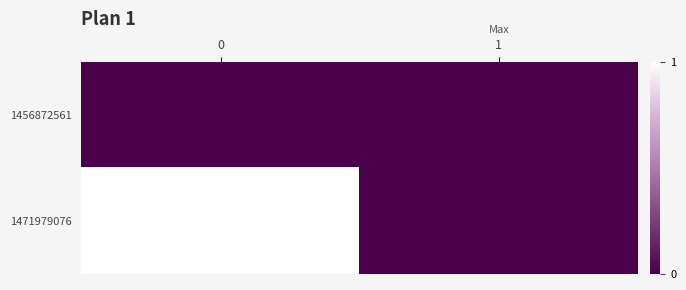

How many distinct data groups are displayed?

2